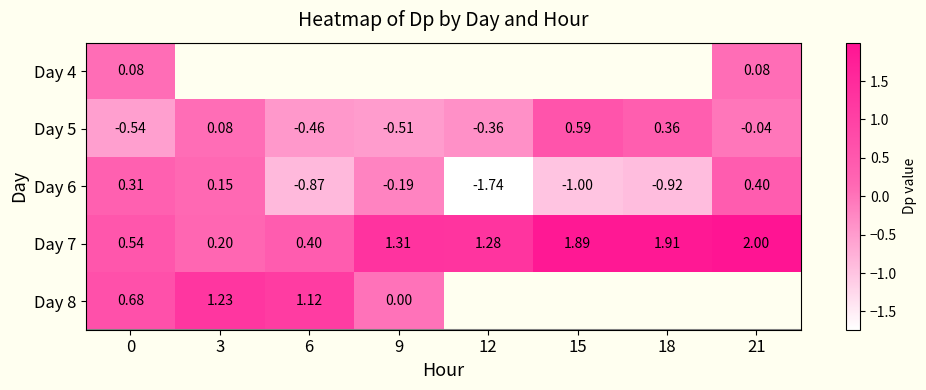

Is the value of Day 5 at 21 greater than the value of Day 7 at 6?

No